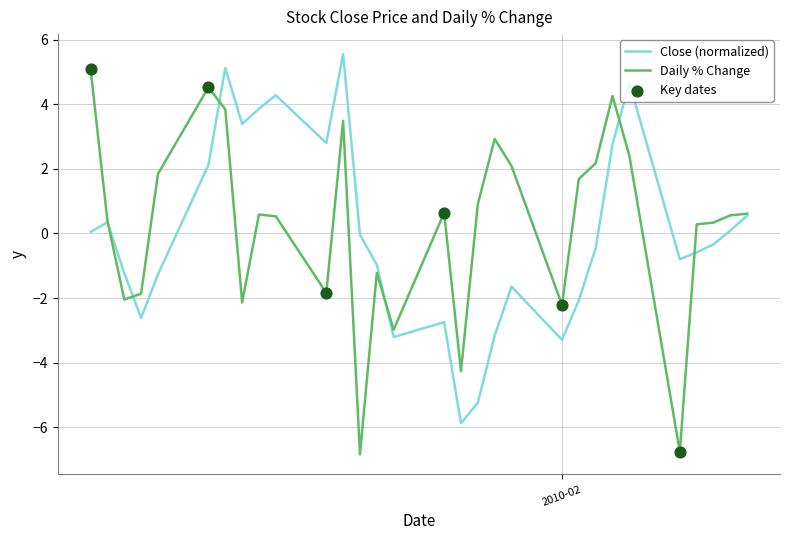

What is the minimum value for Close (normalized)?

-5.9